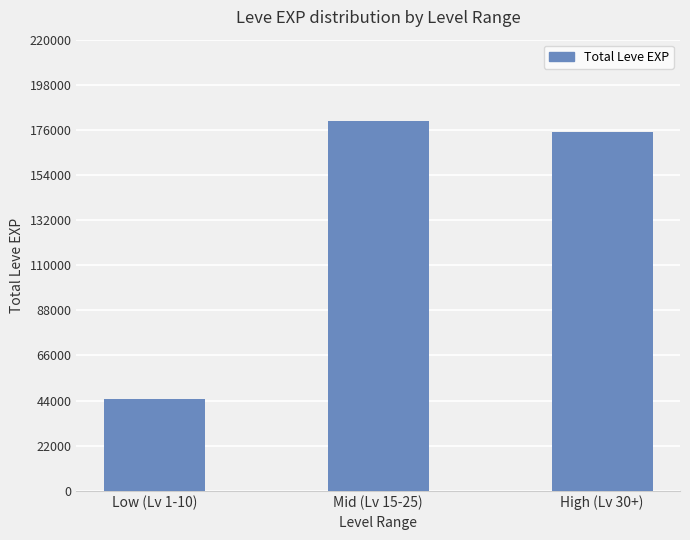

Read the value at High (Lv 30+).

174920